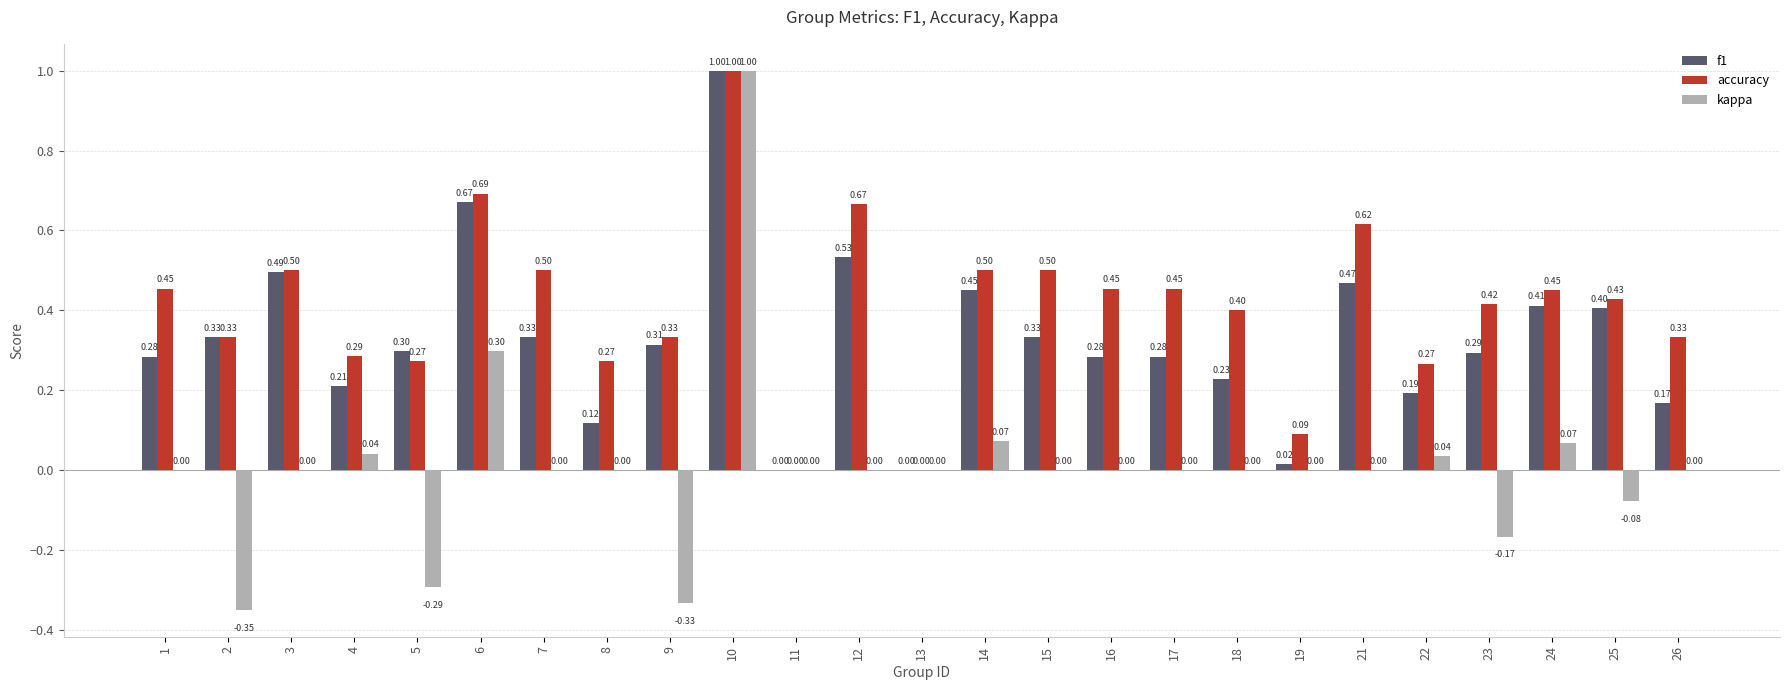

Which series changed the most between 4 and 15?

accuracy